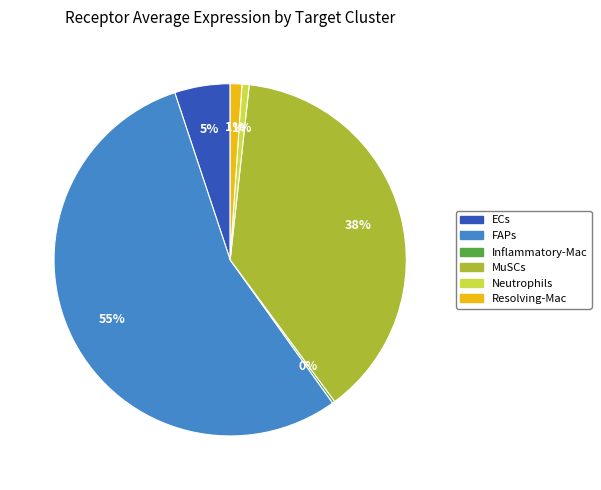

Which category has the biggest portion of the pie?

FAPs